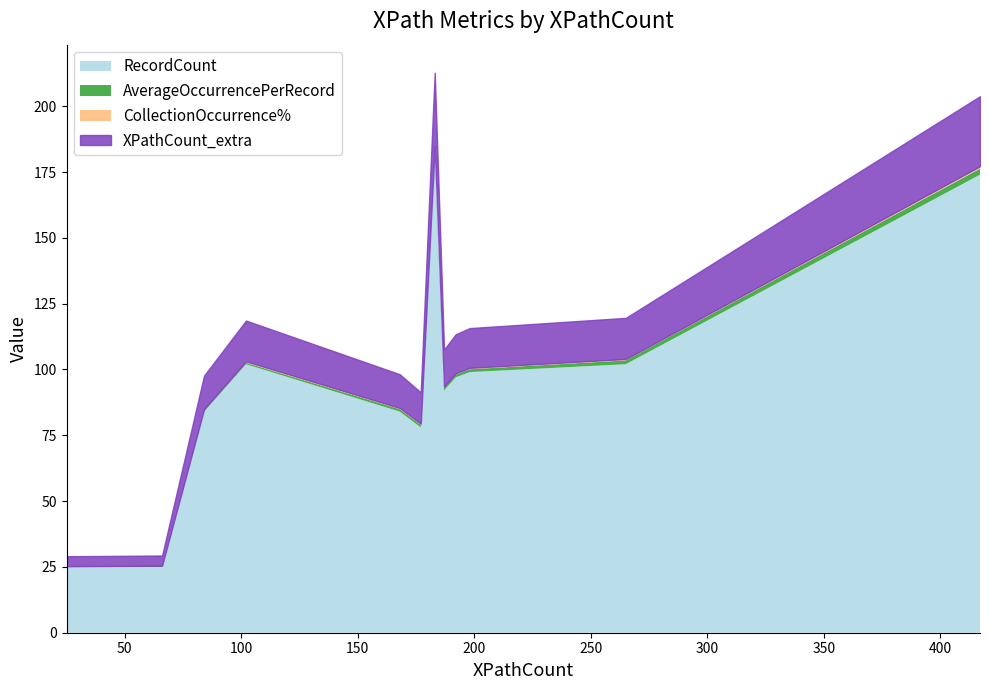

What is the value of the CollectionOccurrence% point at the 7th from the left?

0.5